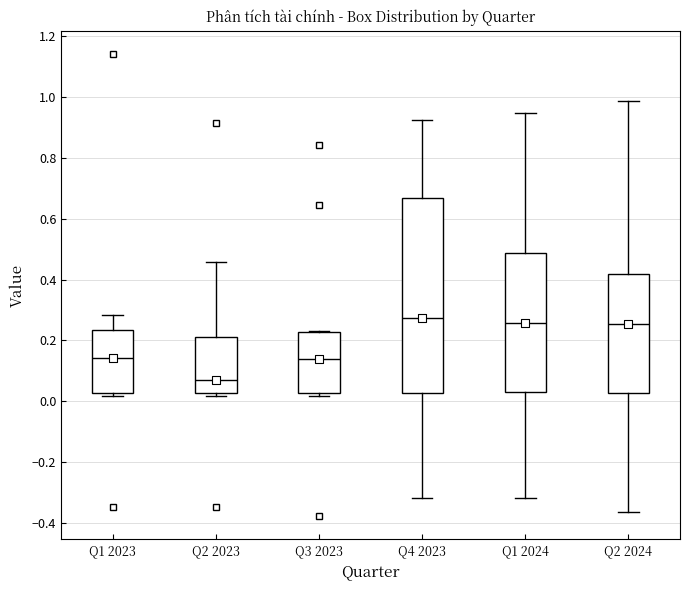

Reading left to right, transcribe this box plot: for each box, give where its median line is, the range the box spans, and where its two whiskers end, as read against the y-axis. The values are not printed on the chart, so give them approximately, as read against the axis.

Q1 2023: median 0.14, box 0.02 to 0.24, whiskers 0.02 (just below the box's lower edge) to 0.28
Q2 2023: median 0.06, box 0.02 to 0.22, whiskers 0.02 (just below the box's lower edge) to 0.46
Q3 2023: median 0.14, box 0.02 to 0.22, whiskers 0.02 (just below the box's lower edge) to 0.24
Q4 2023: median 0.28, box 0.02 to 0.66, whiskers -0.32 to 0.92
Q1 2024: median 0.26, box 0.02 to 0.48, whiskers -0.32 to 0.94
Q2 2024: median 0.26, box 0.02 to 0.42, whiskers -0.36 to 0.98